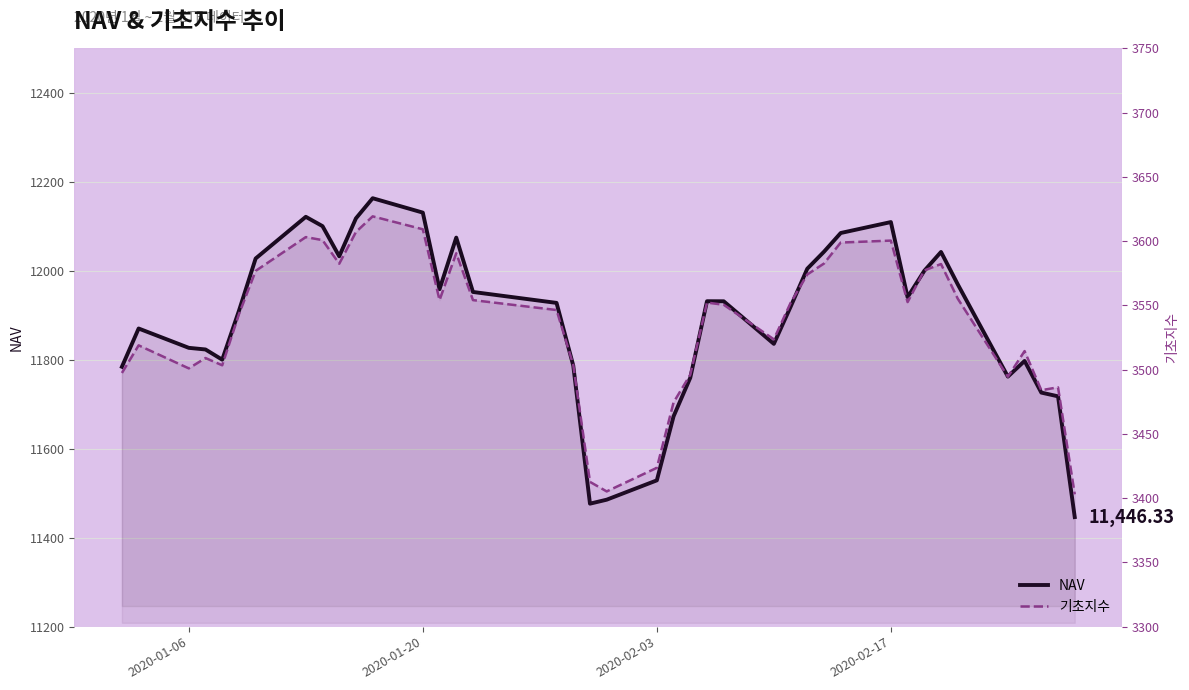

What is the sum of all 기초지수 values?

141417.2